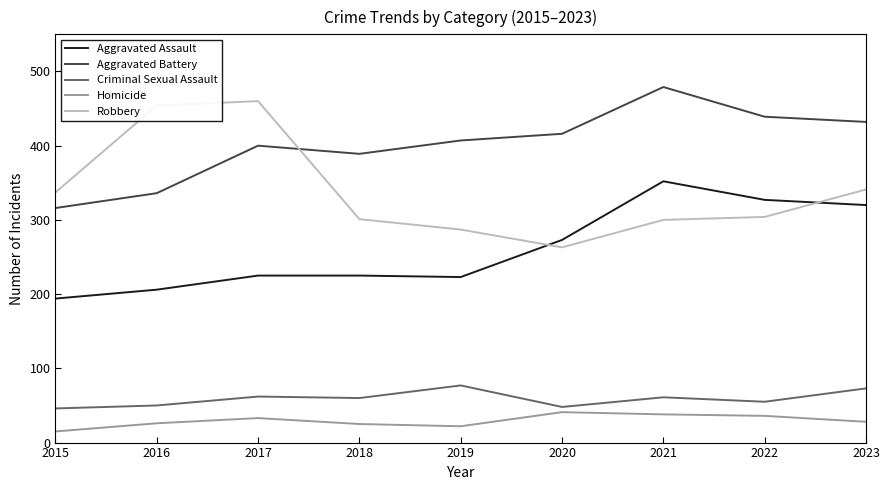

What are all the series names shown in the legend?

Aggravated Assault, Aggravated Battery, Criminal Sexual Assault, Homicide, Robbery